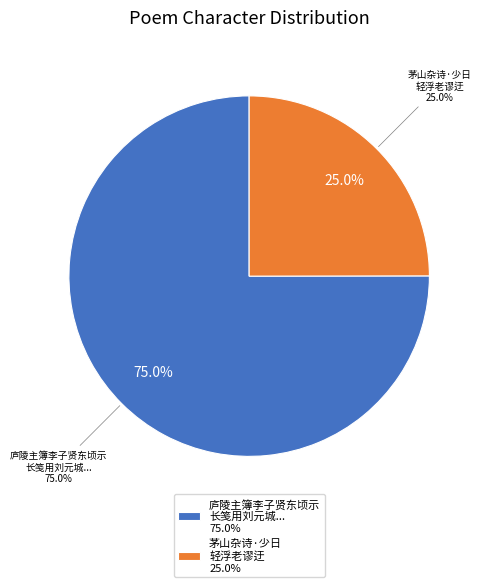

Combined, what portion of the pie is 茅山杂诗·少日轻浮老谬迂 and 庐陵主簿李子贤东顷示长笺用刘元城主簿可教事去秋复惠楚词皆未果答今代还索言老谬勿哂?

100.0%